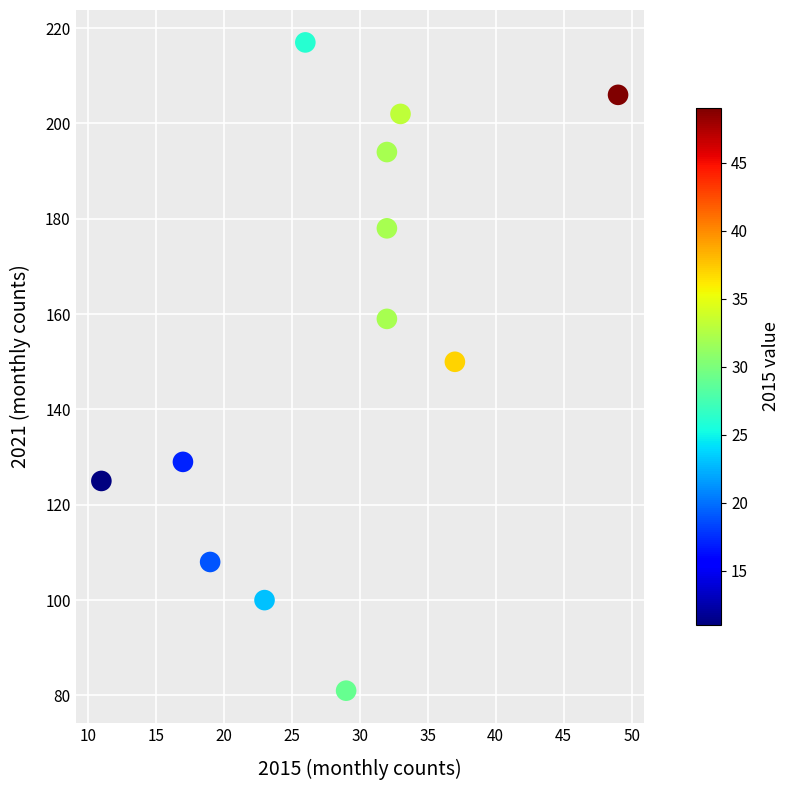

What is the range of Y values (max minus min)?

136